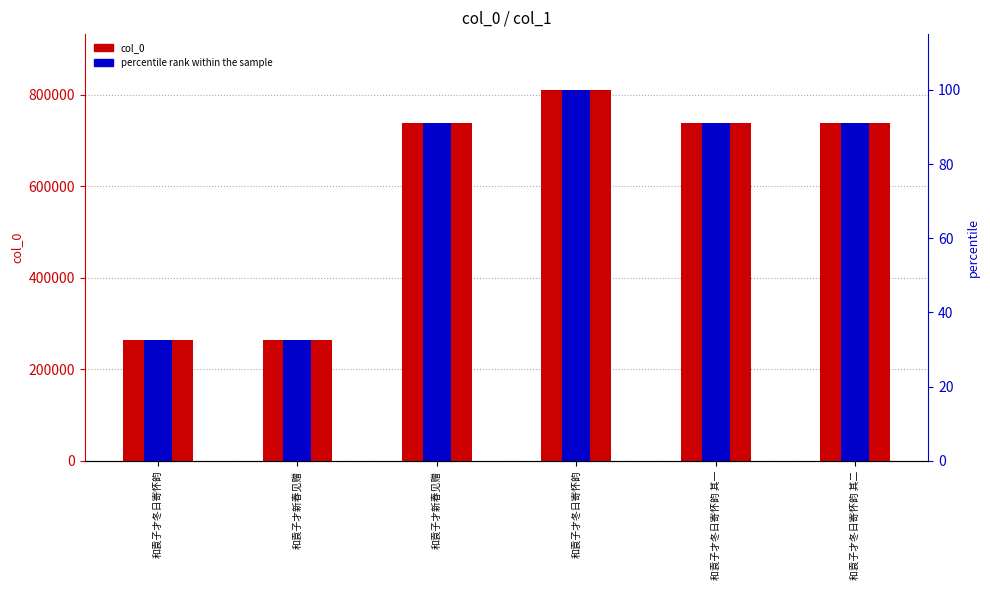

At which category is the sum across all series the highest?

和袁子才冬日寄怀韵